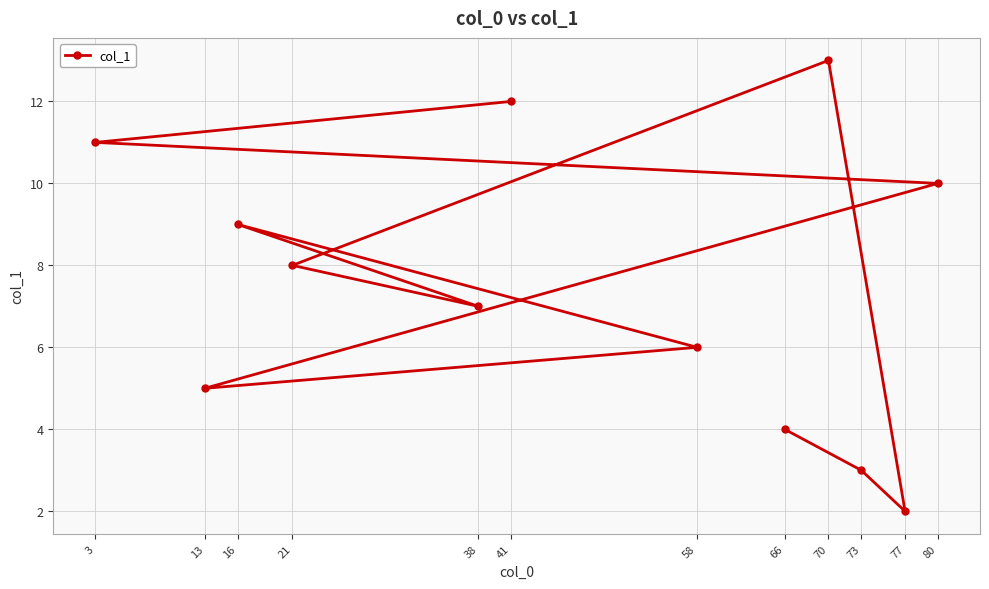

How many points are lower than both their immediate neighbors (excluding endpoints)?

3